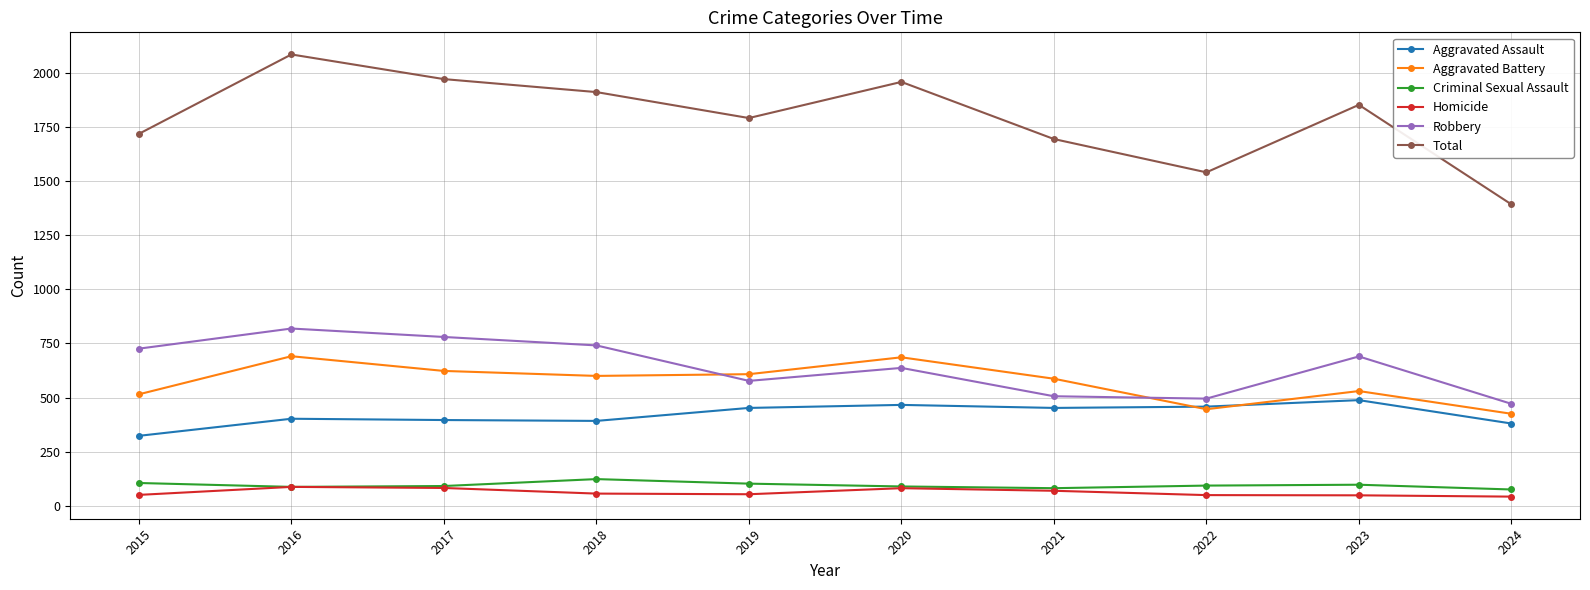

What is the difference between the highest and lowest values at 2023?

1805